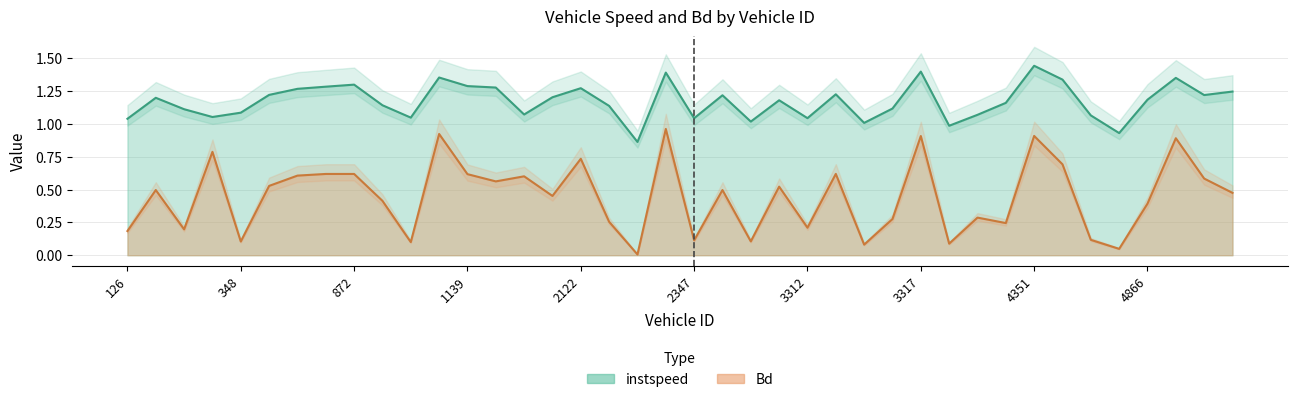

What is the sum of the instspeed values at 1120 and 4348?

2.2